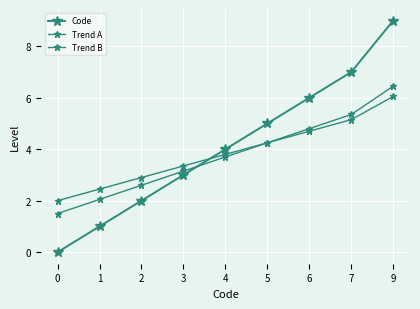

How many series are shown in this chart?

3